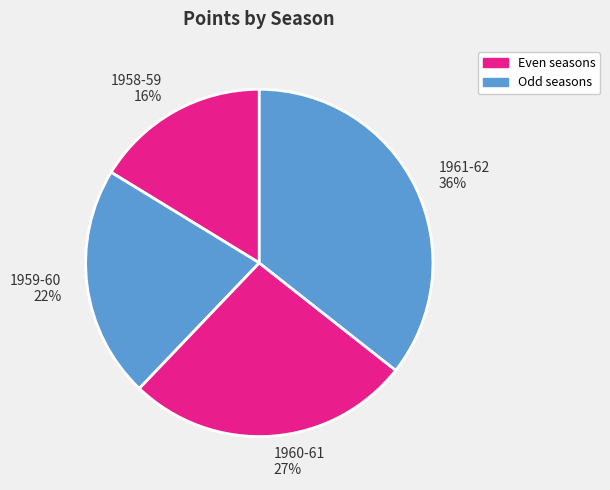

To the nearest percent, what percentage of the pie is 1961-62?

36%